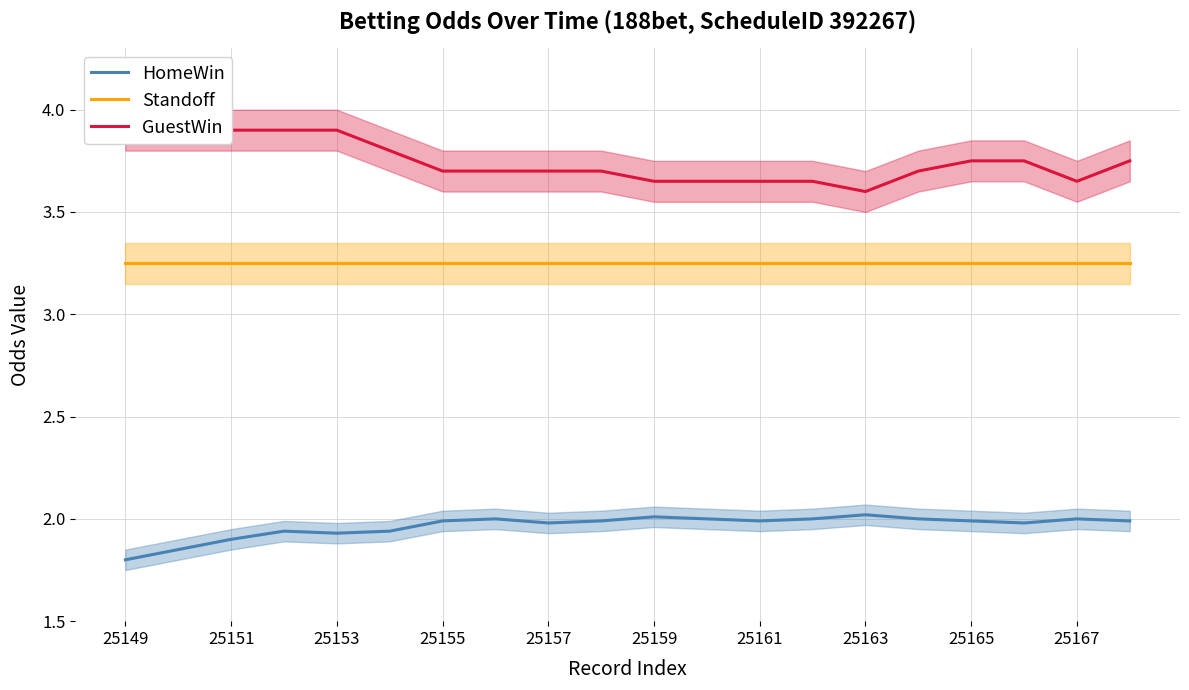

True or false: HomeWin and Standoff cross at least once.

False